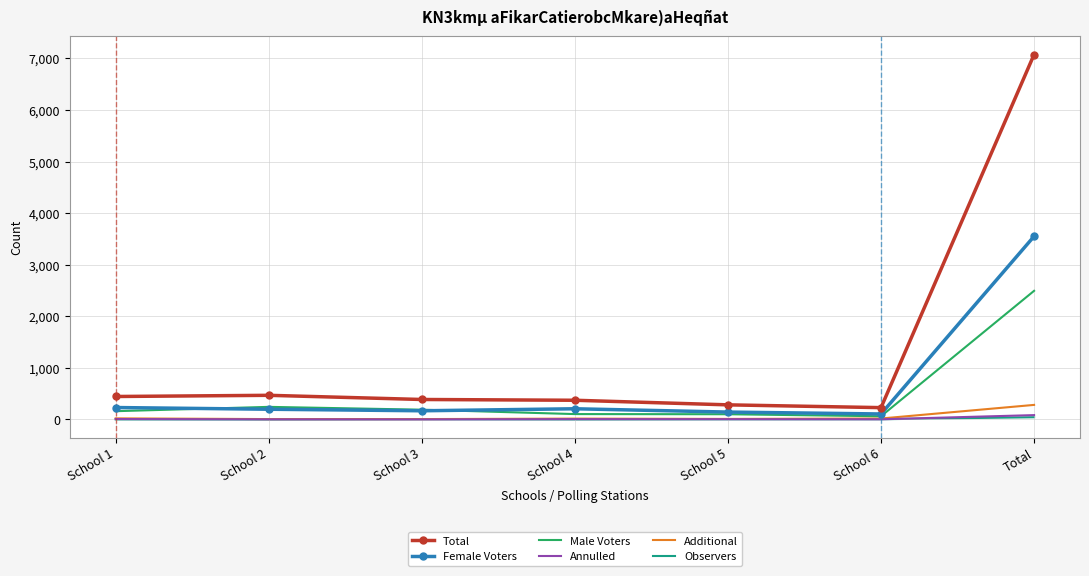

Which series has the widest spread of values?

Total